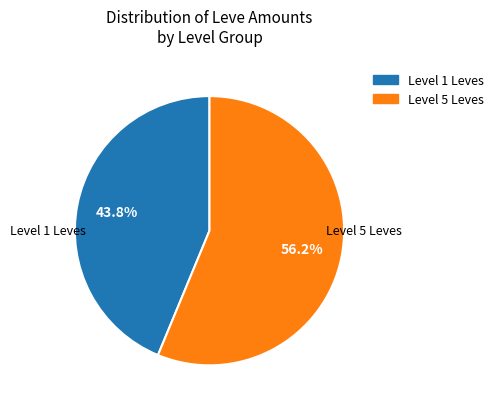

Is there a majority slice in this chart?

Yes